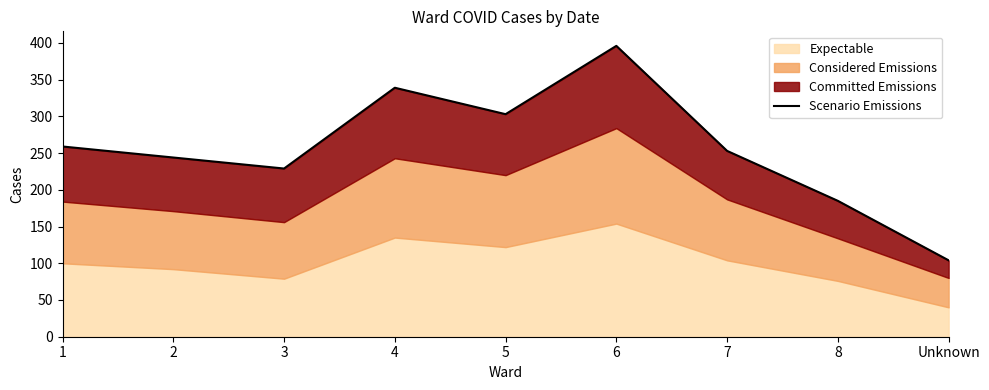

At which category does the data reach its first local valley?

3